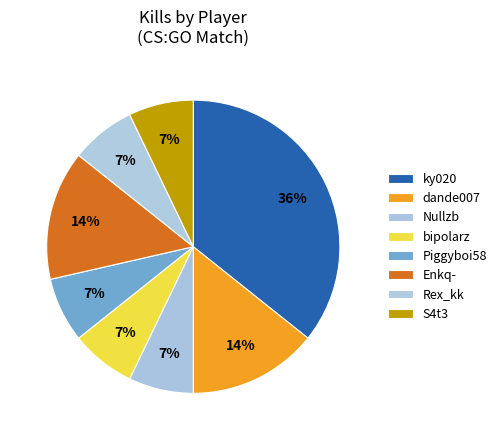

To the nearest percent, what is the average slice percentage?

12%